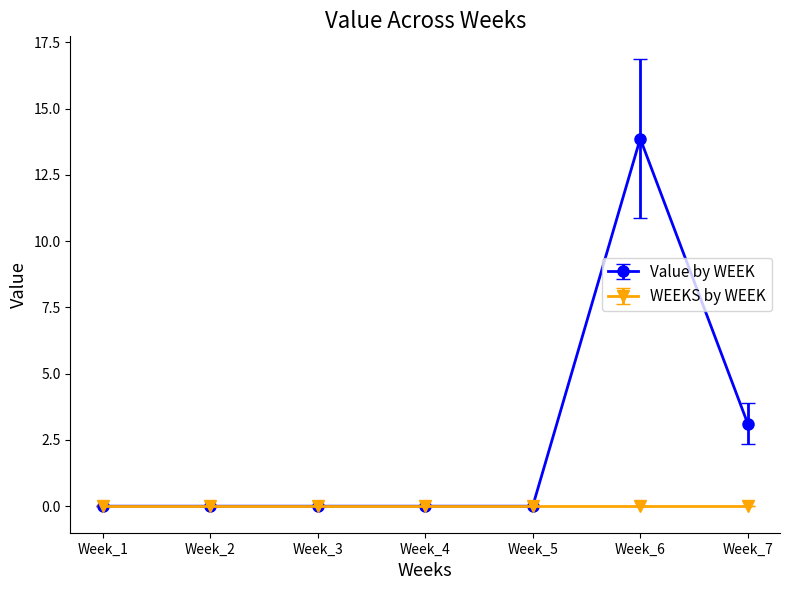

Which series has the widest spread of values?

Value by WEEK